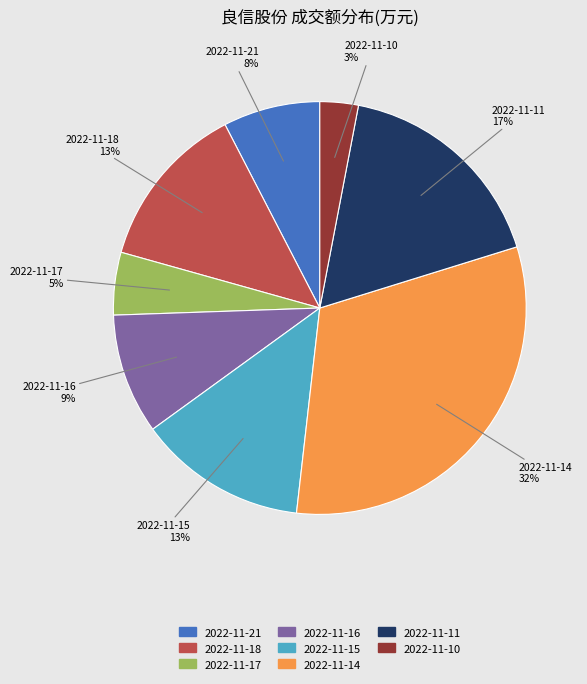

Approximately how many times larger is the value at 2022-11-15 compared to 2022-11-16?

1.4